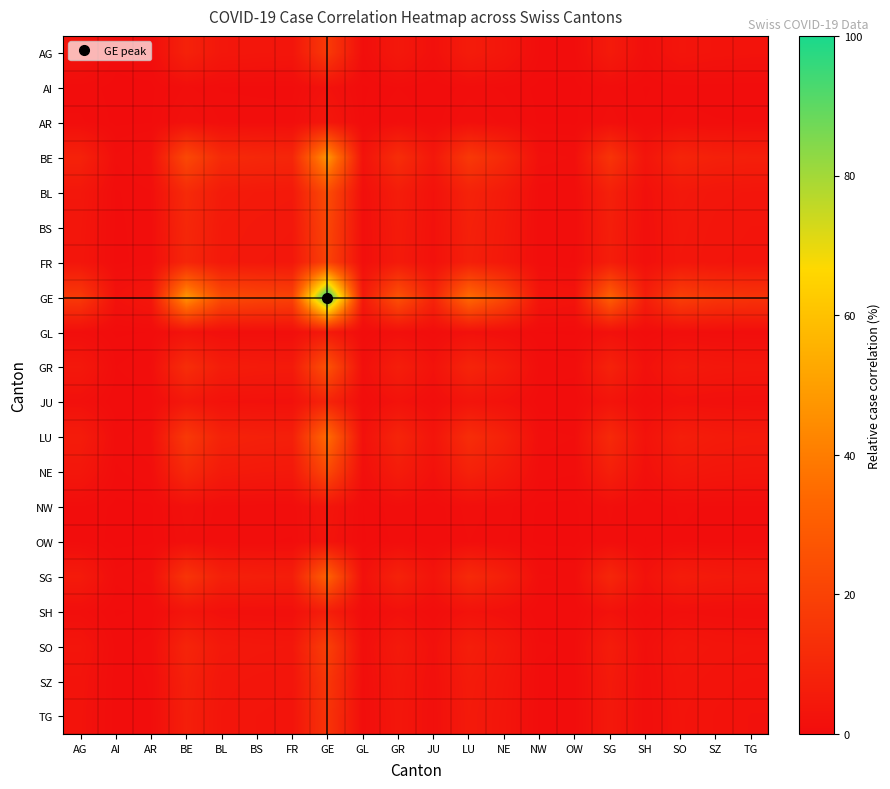

Between GL and TG, which is larger?

TG